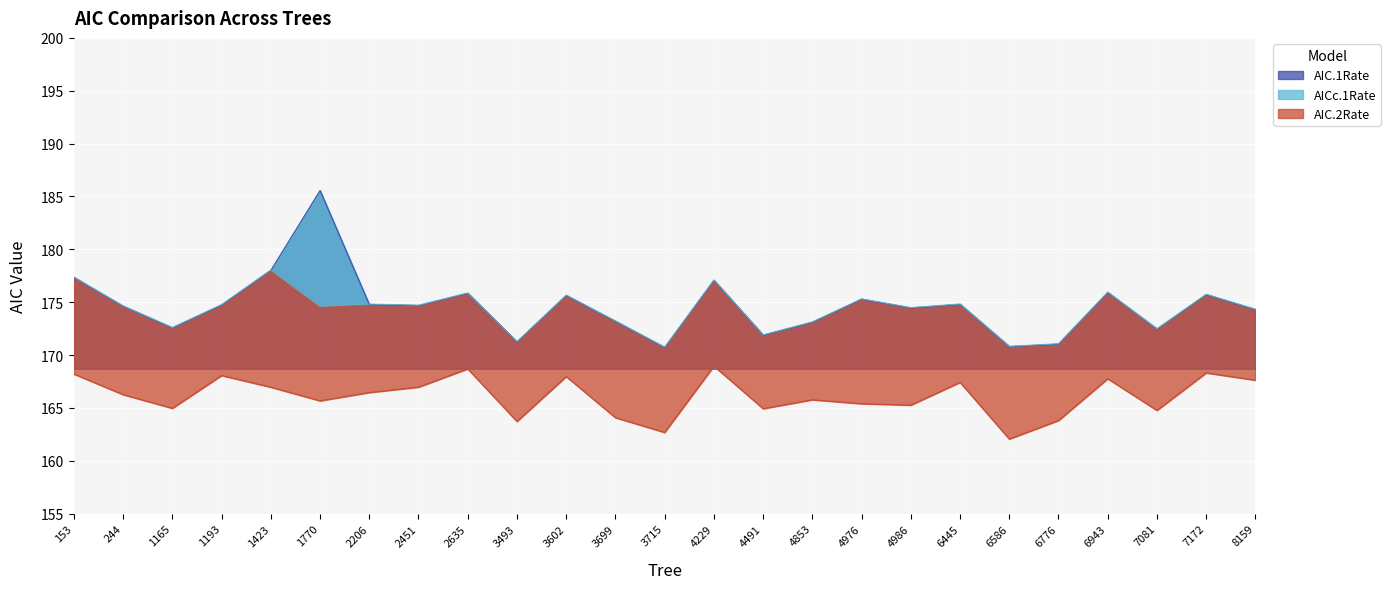

Which series changed the most between 4491 and 8159?

AIC.2Rate